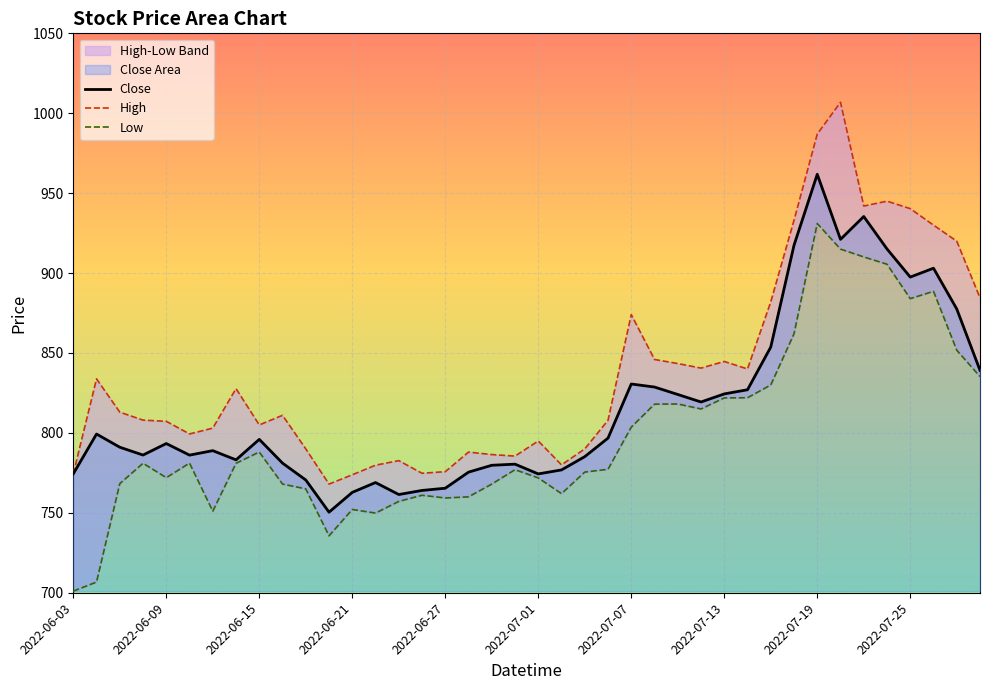

Is it true that Close equals 1181.9 at 2022-07-07?

False